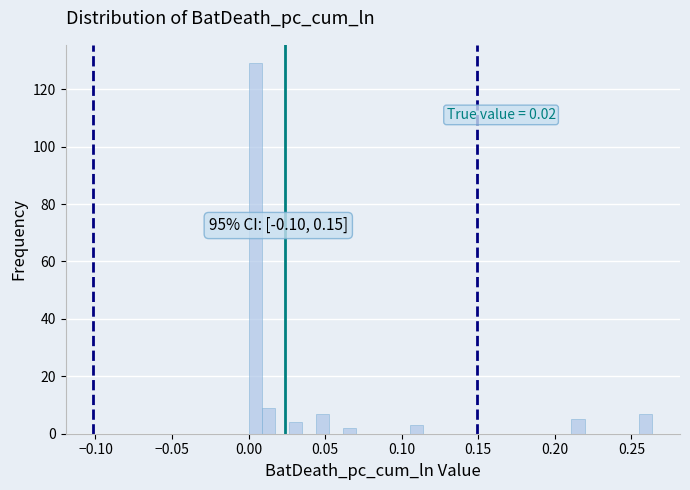

Read against the x-axis, roughly where is the centre of the tallest bar?

0.005